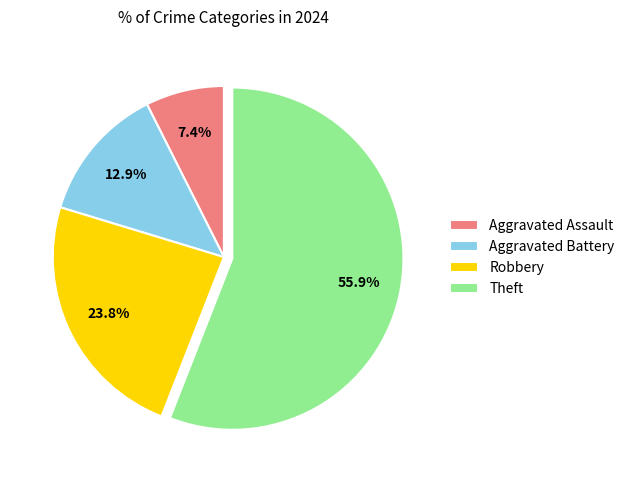

Between Aggravated Assault and Aggravated Battery, which is larger?

Aggravated Battery